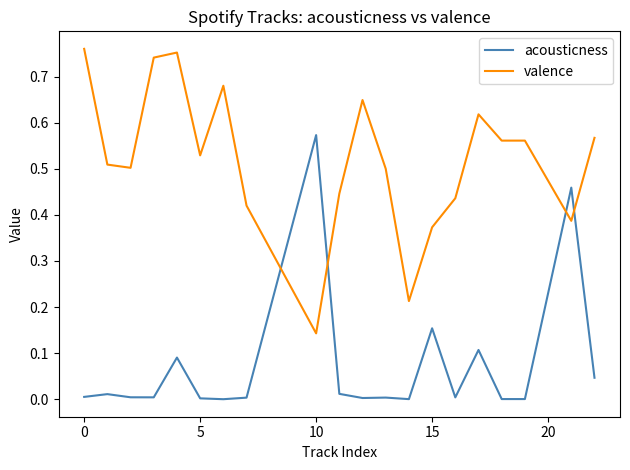

True or false: valence and acousticness intersect in this chart.

True